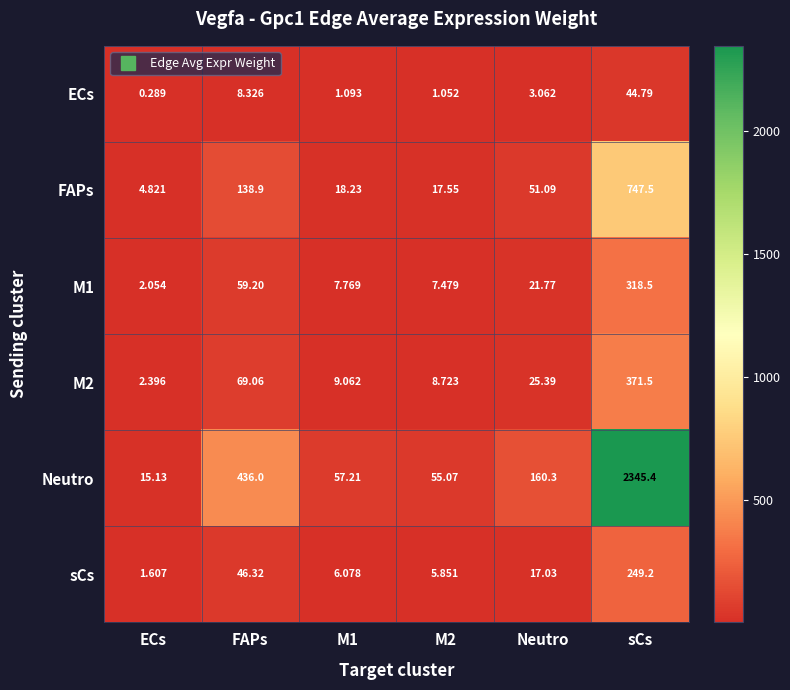

Which series has the largest range (max minus min)?

Neutro